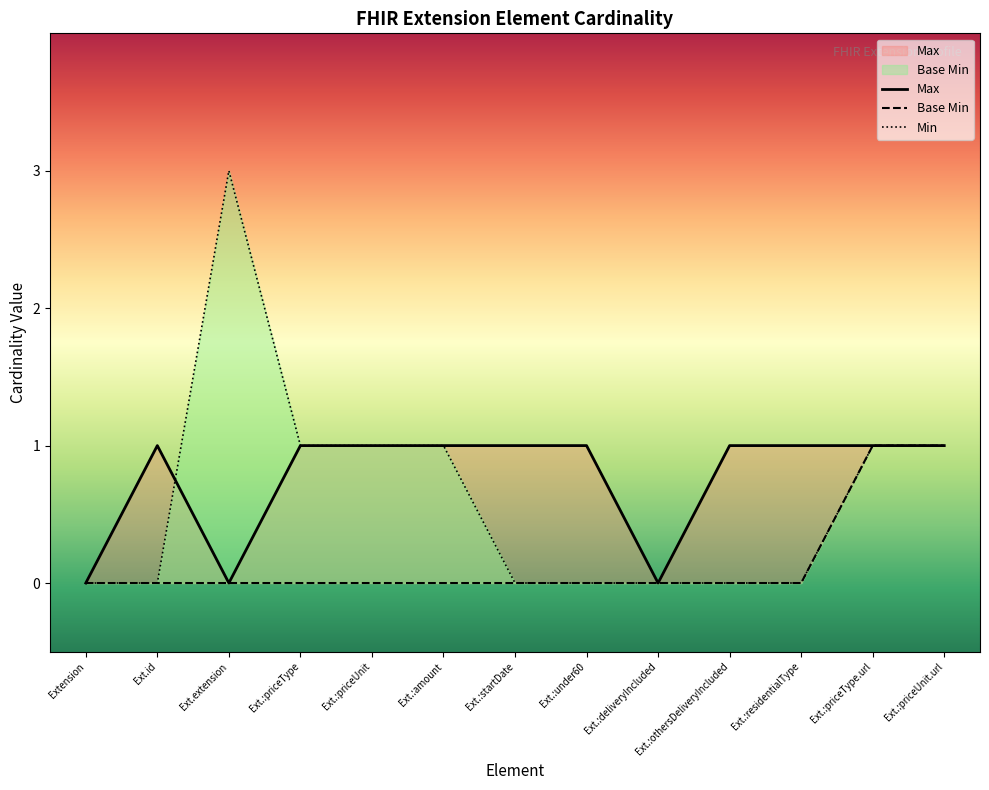

How many categories are shown in the chart?

13